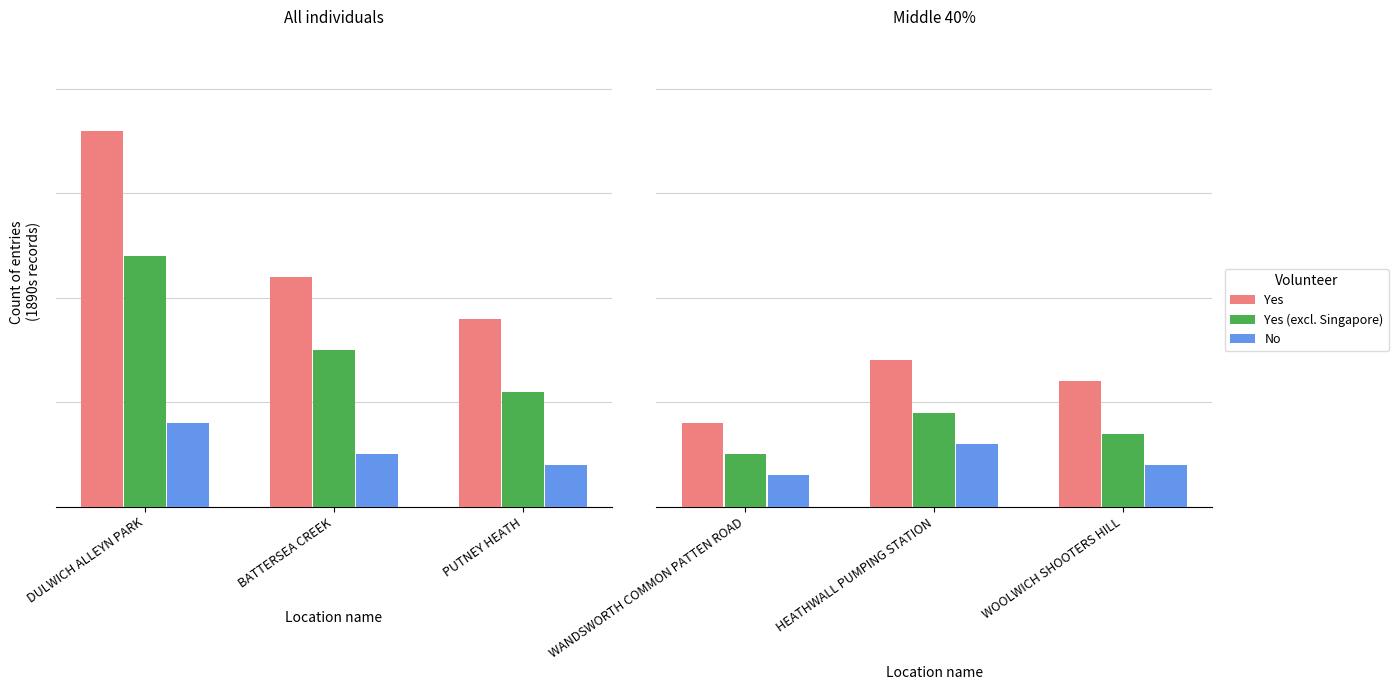

Which has a higher value, HEATHWALL PUMPING STATION or WOOLWICH SHOOTERS HILL?

HEATHWALL PUMPING STATION